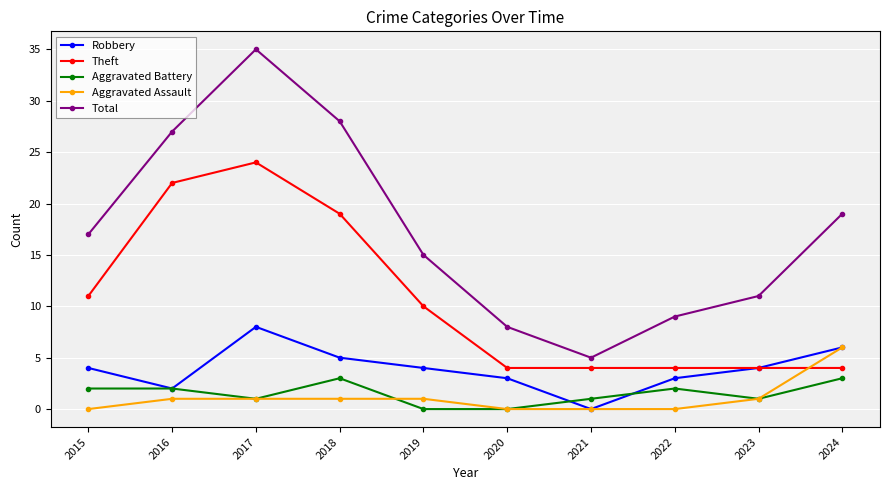

The Aggravated Battery series shows 2 at 2016. True or false?

True